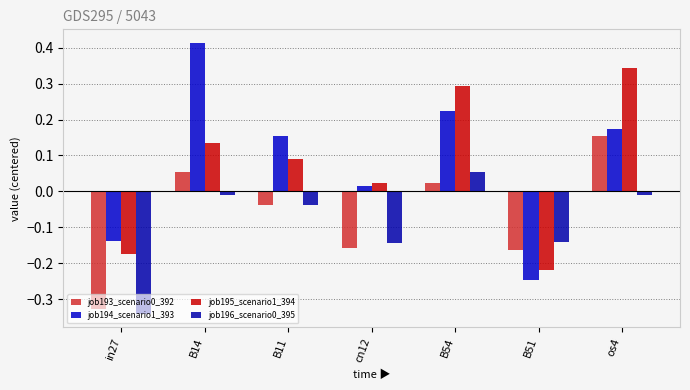

How many data points in job194_scenario1_393 are less than 0?

2